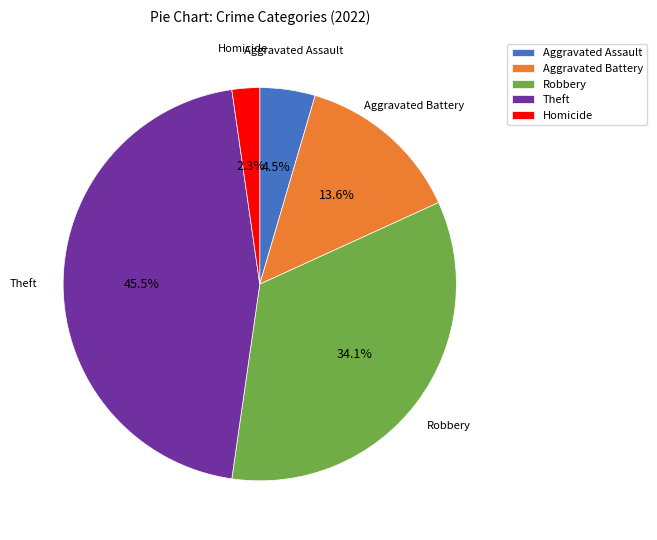

Does Aggravated Assault represent more than half of the total?

No